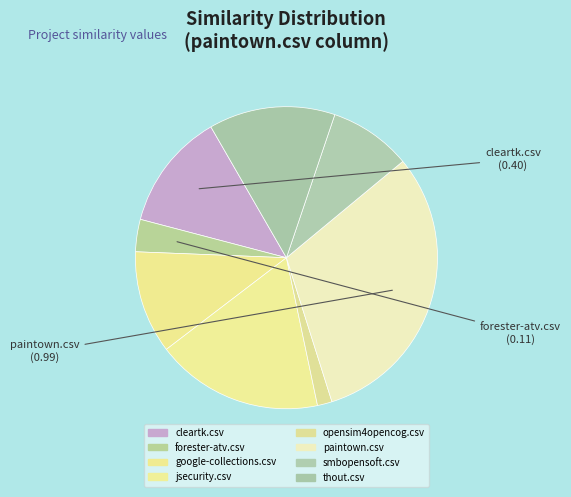

The thout.csv slice represents 14% of the pie. True or false?

True